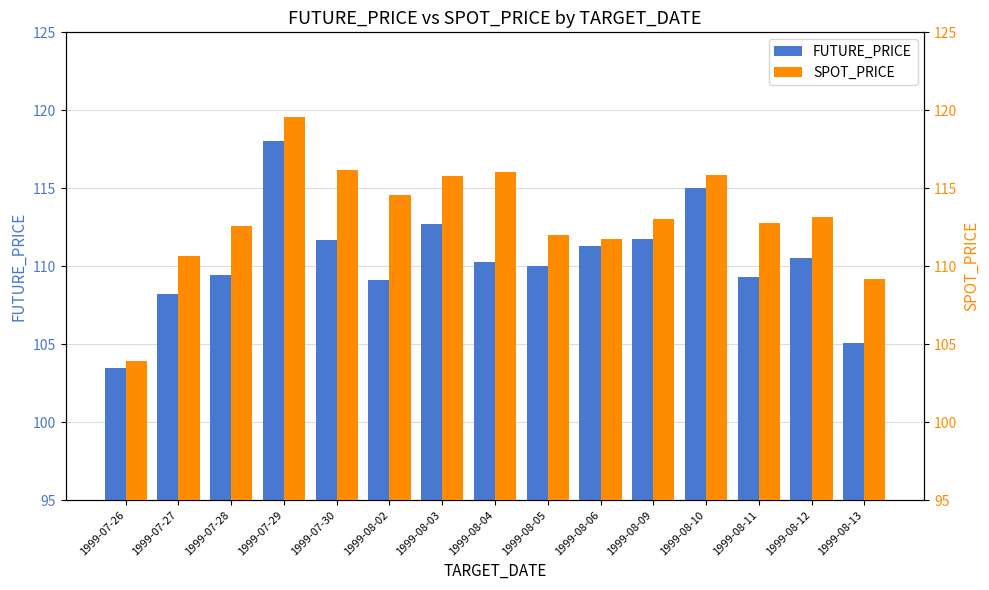

What is the label of the 12th bar from the right?

1999-07-29